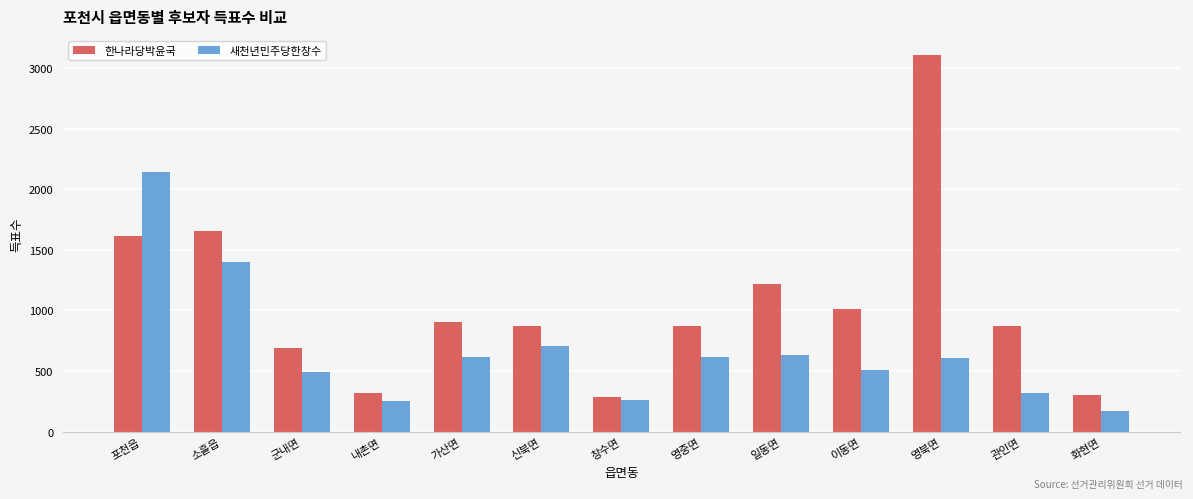

What is the difference between the maximum and second lowest values in the 새천년민주당한창수 series?

1887